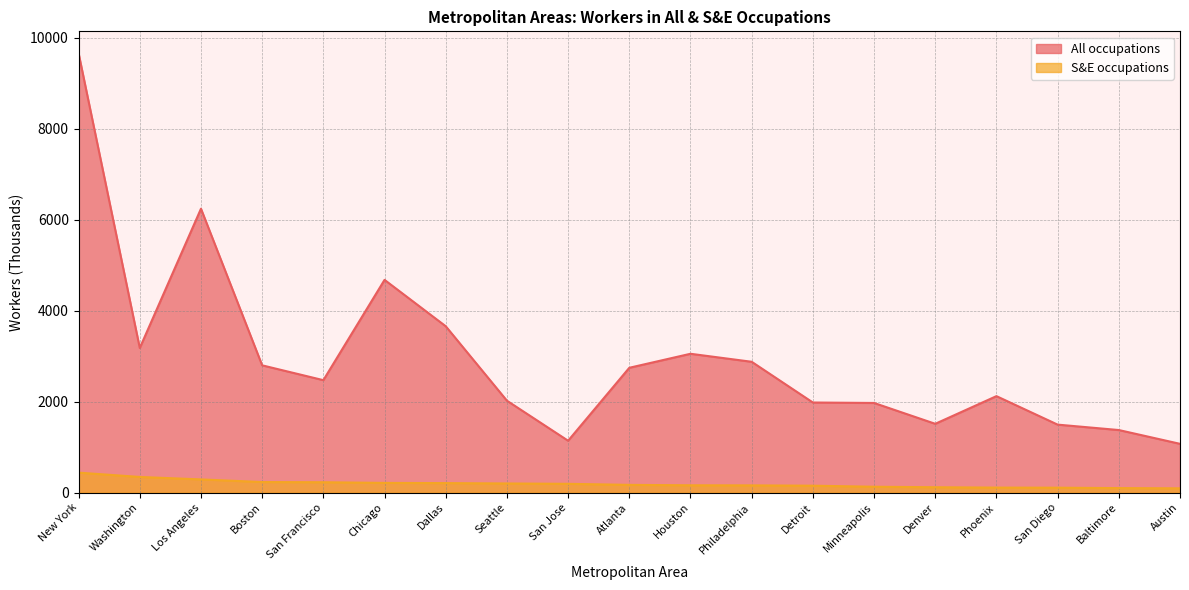

What is the label of the 9th point from the right?

Houston